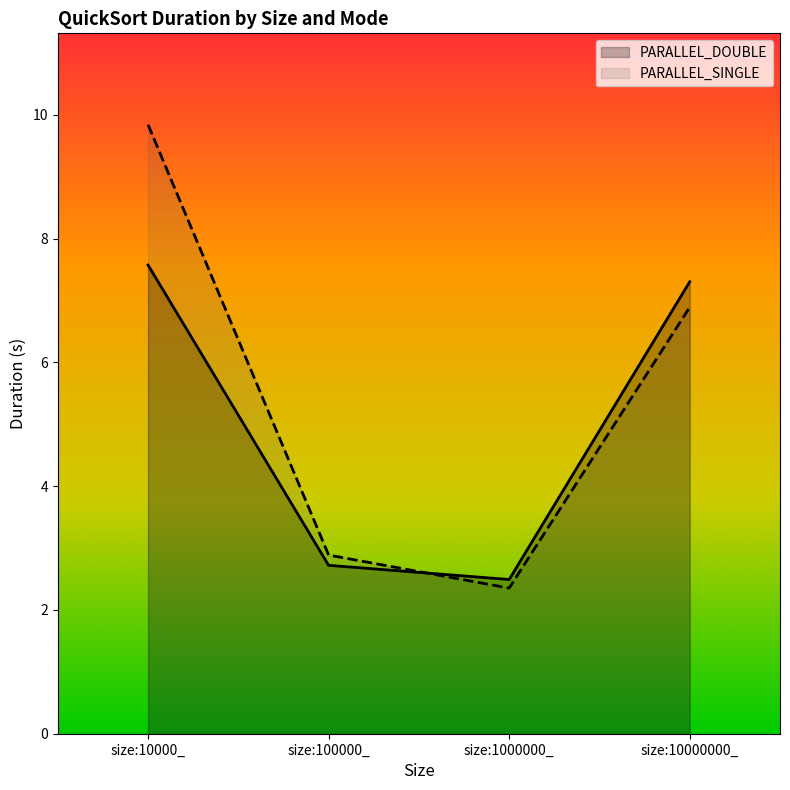

The value of PARALLEL_SINGLE at size:100000_ is 3.8. True or false?

False